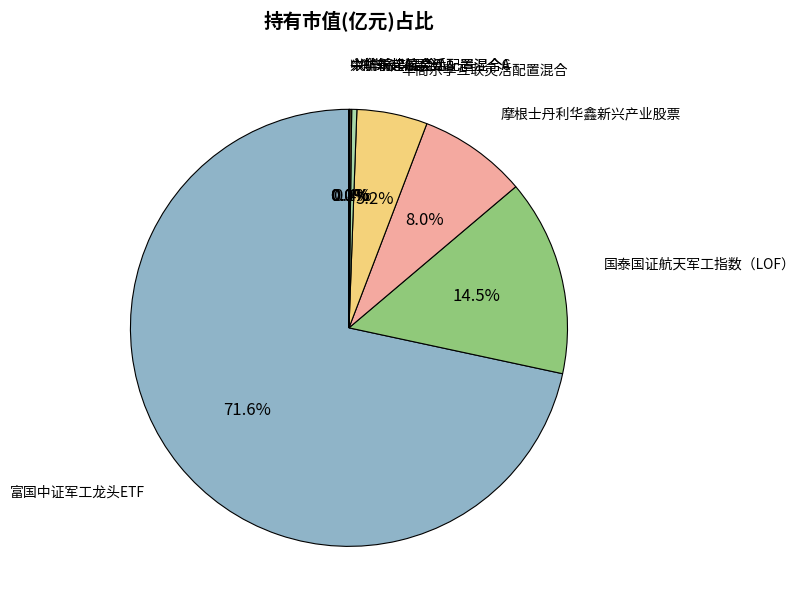

To the nearest percent, what is the average slice percentage?

11%